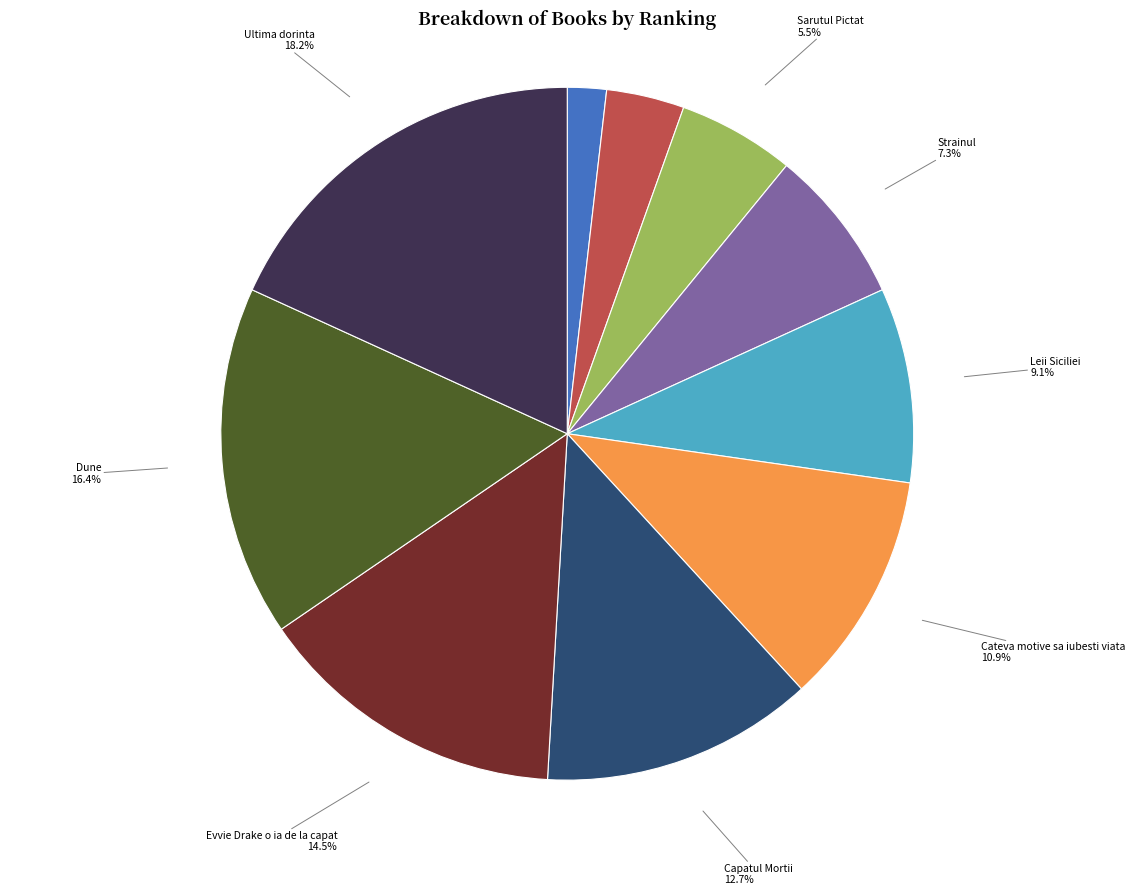

Does any single category account for the majority?

No